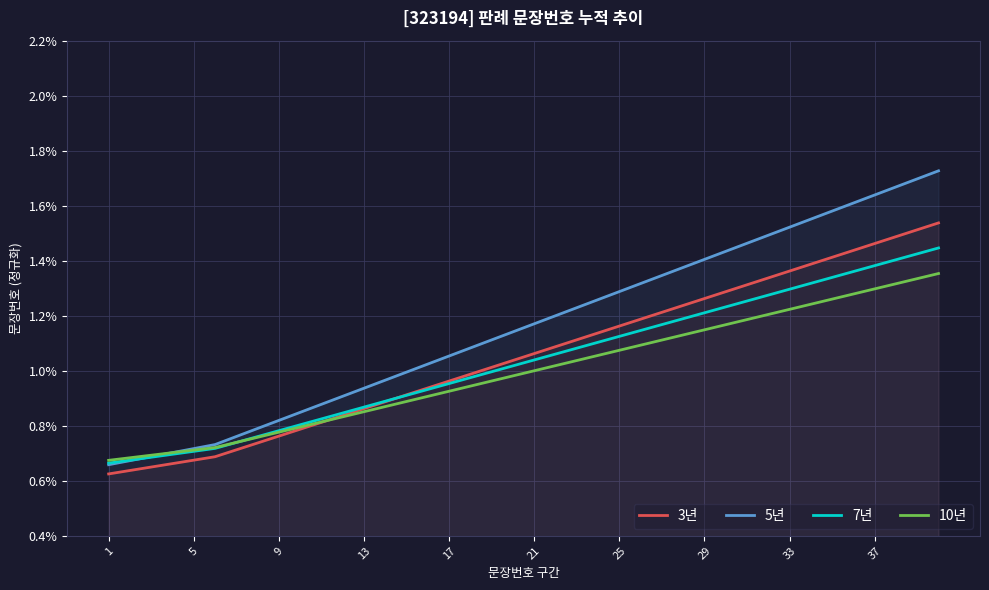

The 7년 series shows 0.0 at 27. True or false?

False